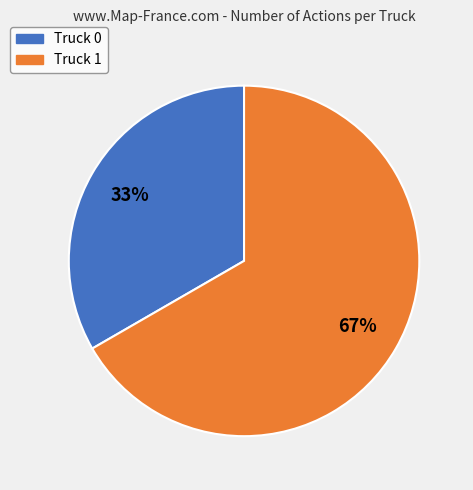

Rank the categories by value from lowest to highest.

Truck 0, Truck 1